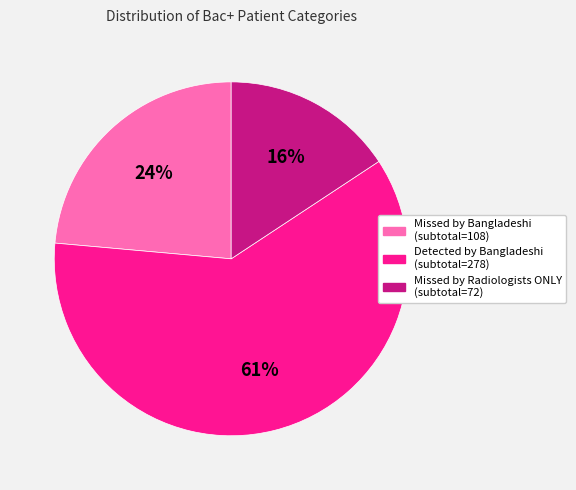

Is there a majority slice in this chart?

Yes